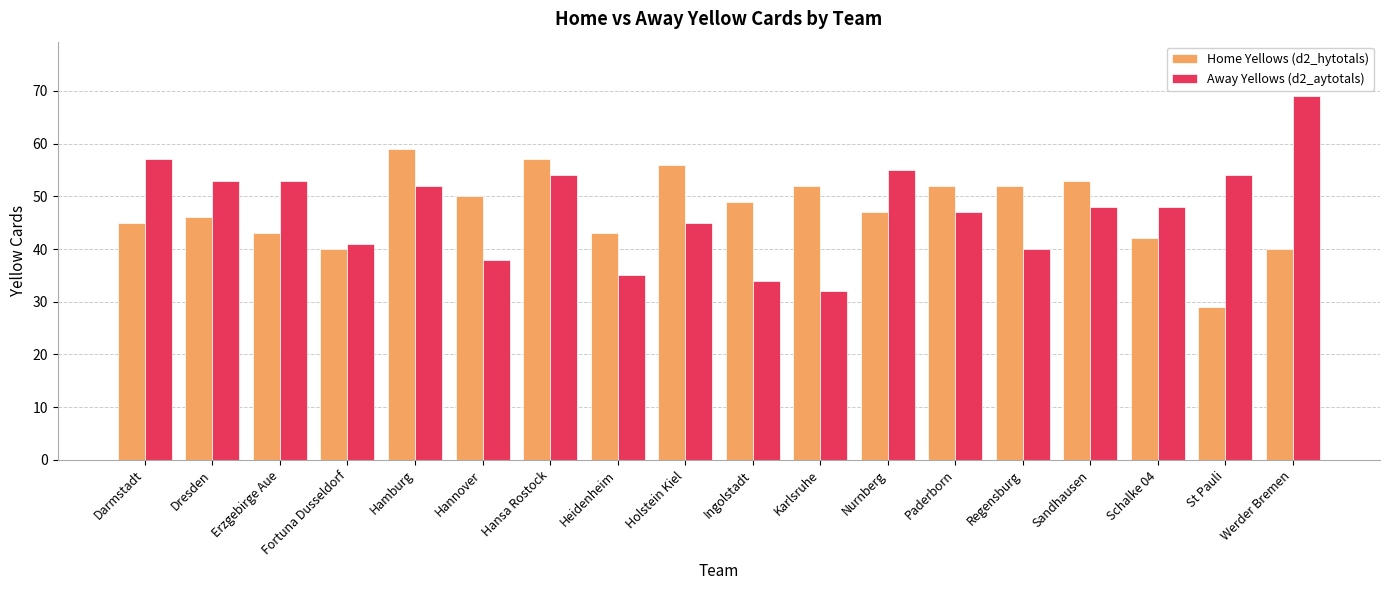

Count the number of data series in this chart.

2